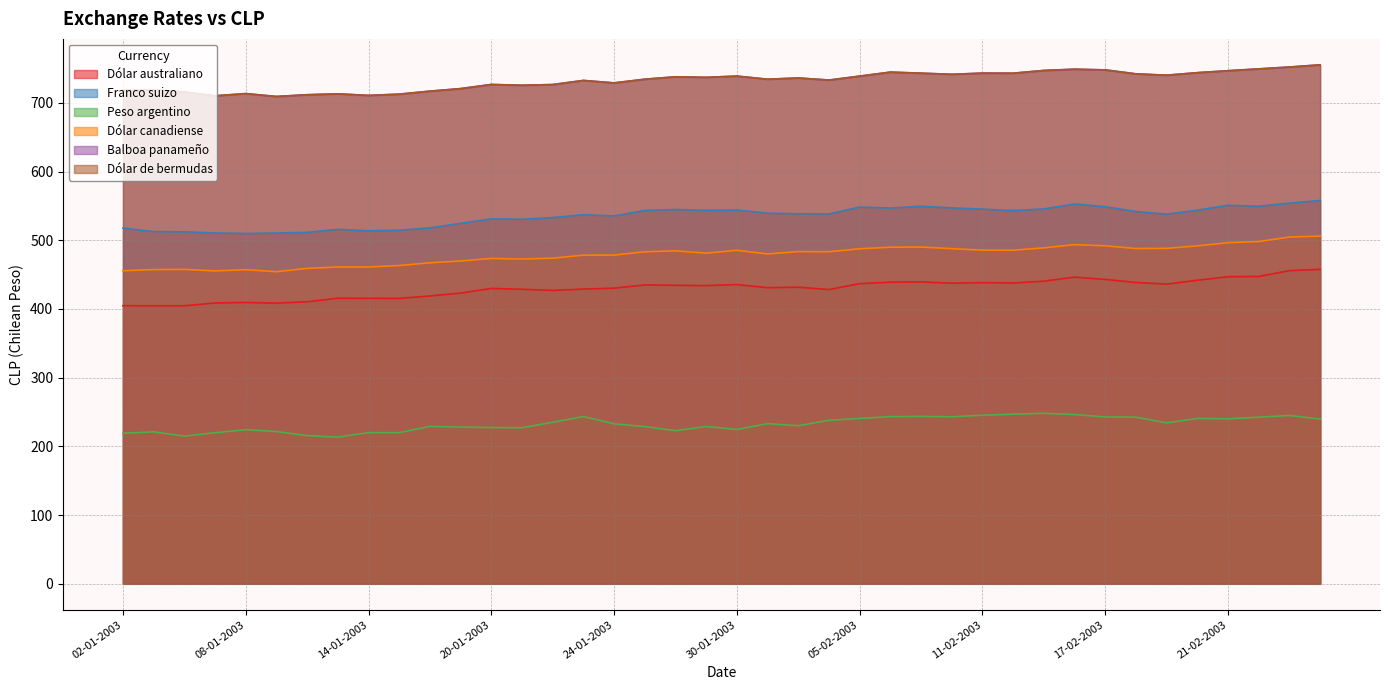

What is the value of the Peso argentino point at the 28th from the left?

243.1